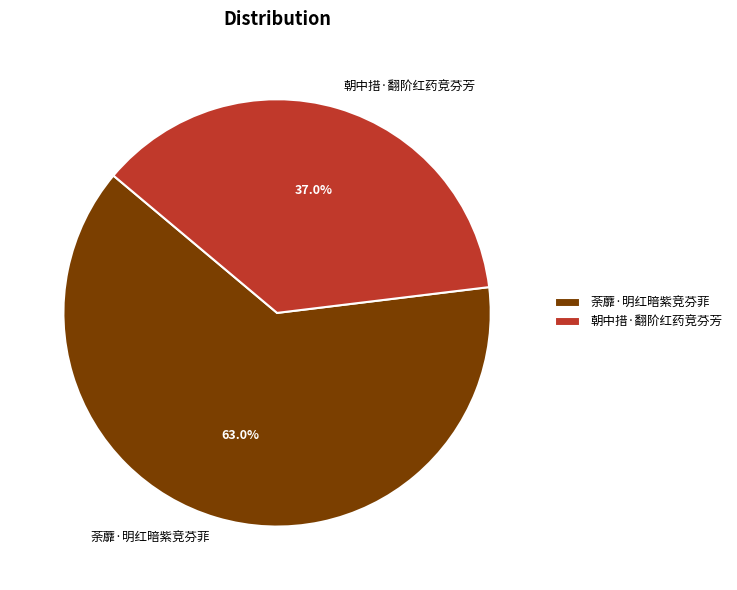

Which has a higher value, 朝中措·翻阶红药竞芬芳 or 荼蘼·明红暗紫竞芬菲?

荼蘼·明红暗紫竞芬菲